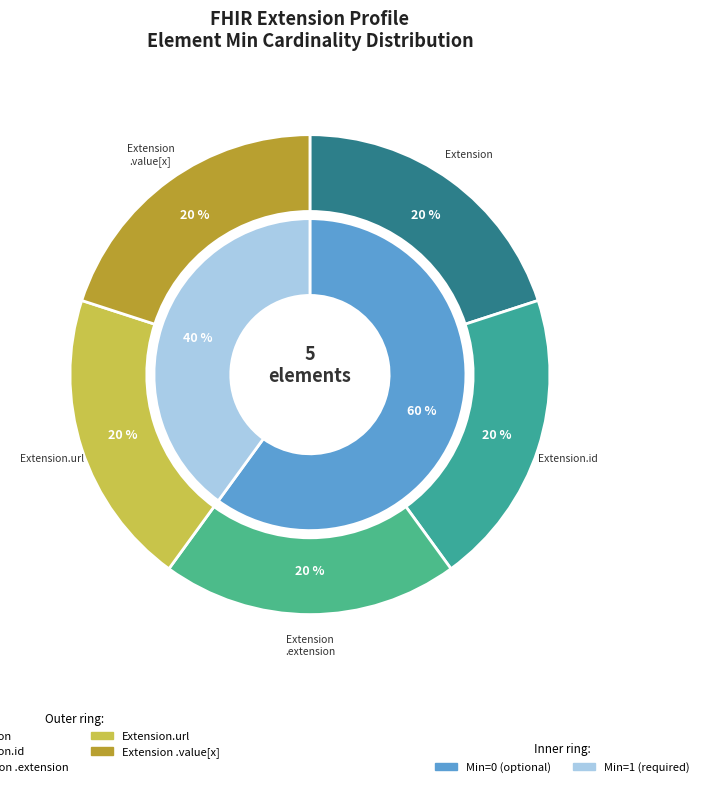

Is there a majority slice in this chart?

No